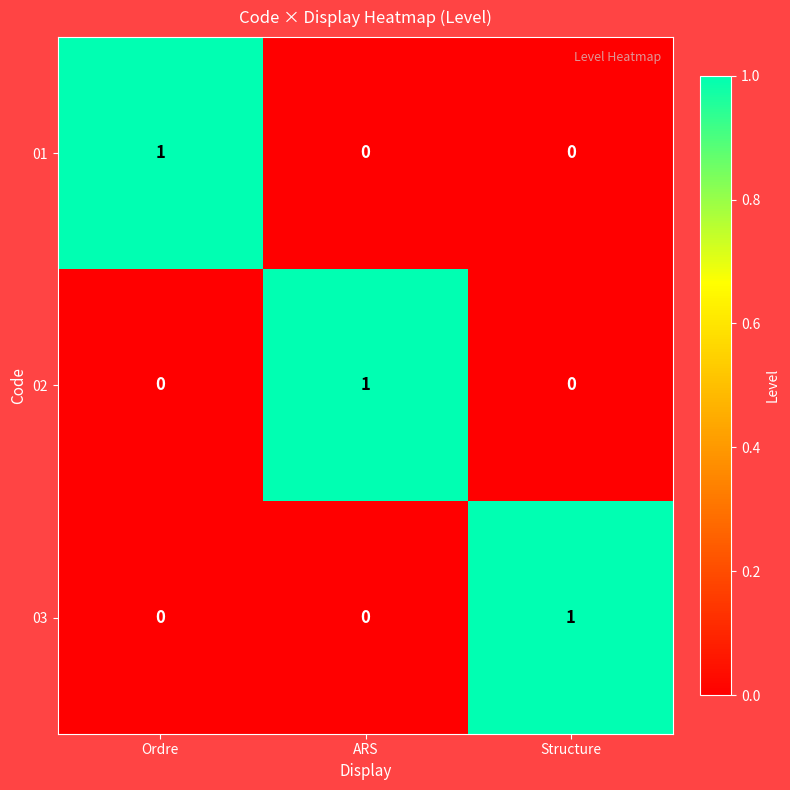

How many 01 values are between 0 and 1?

3